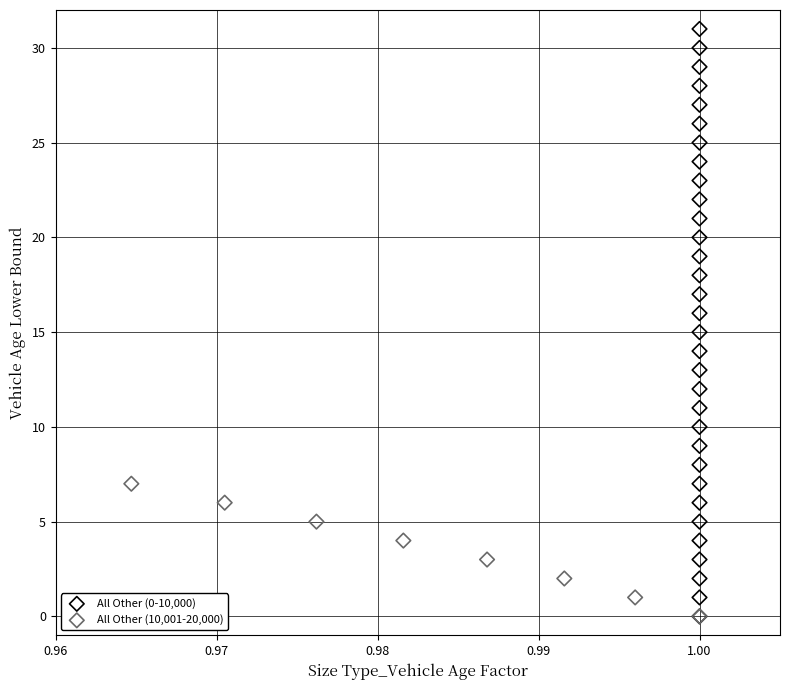

Which series contains the highest Y value?

All Other (0-10,000)